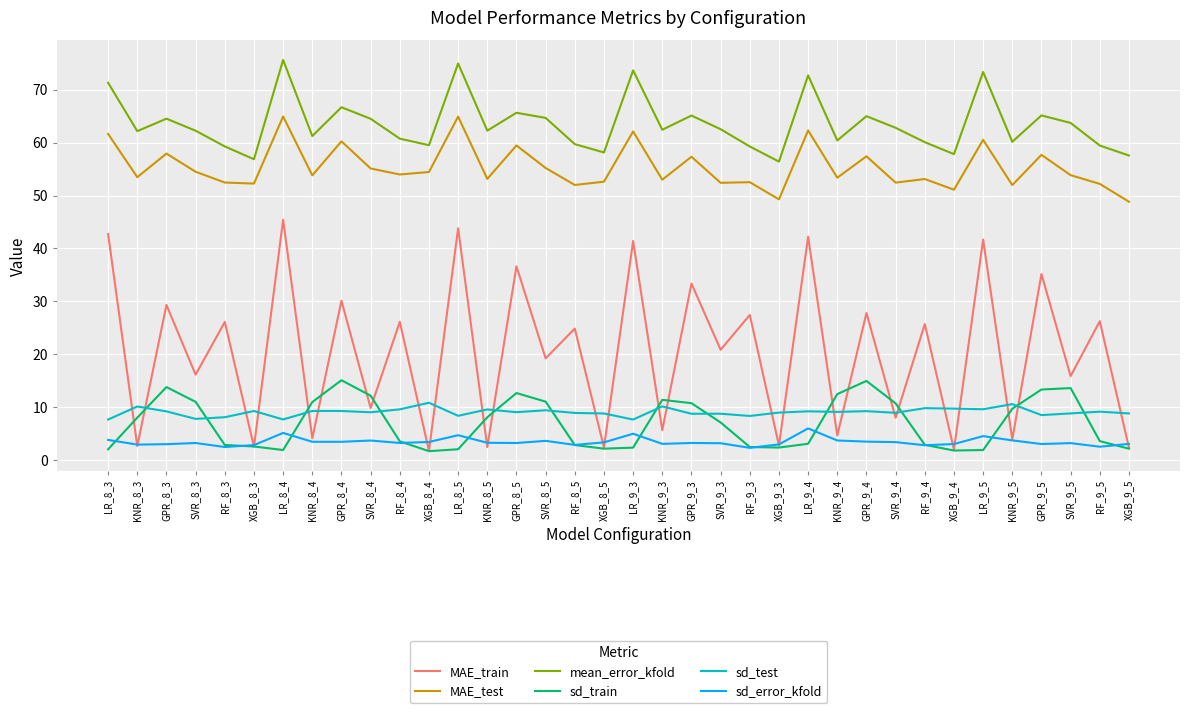

Does the chart display data point markers on the line(s)?

No